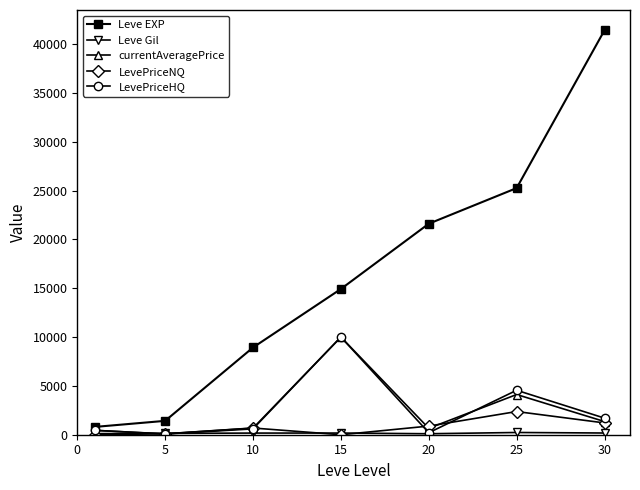

Which series has the largest range (max minus min)?

Leve EXP